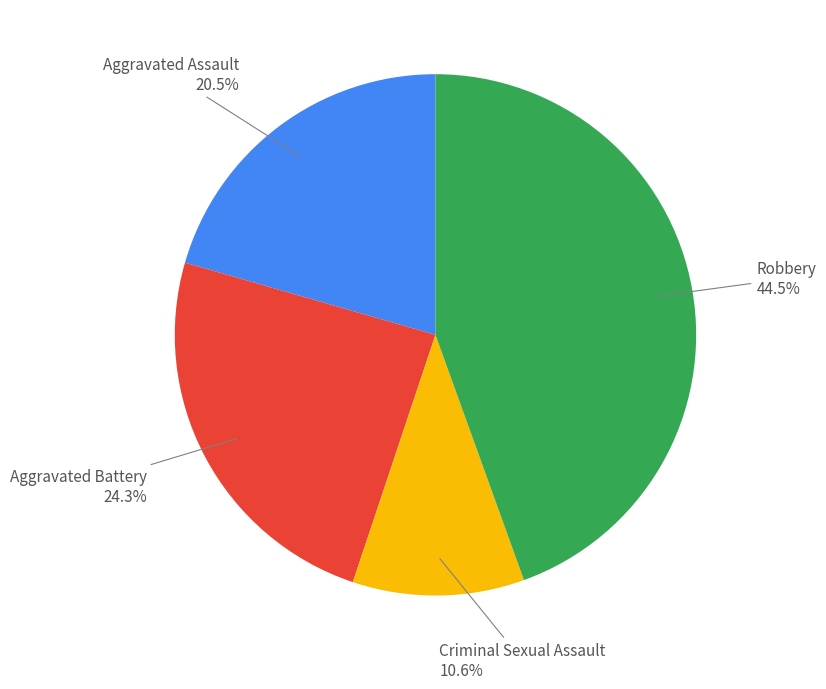

Count the number of slices in the pie.

4